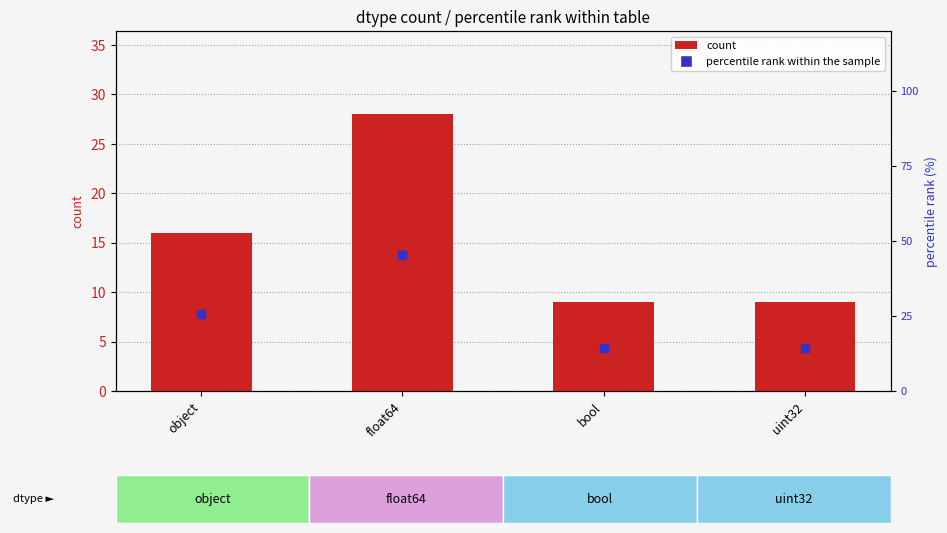

At which category is the sum across all series the highest?

float64